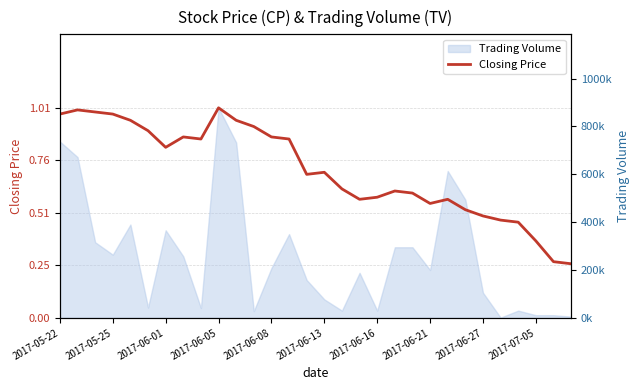

Which has a higher value, 14 or 20?

14